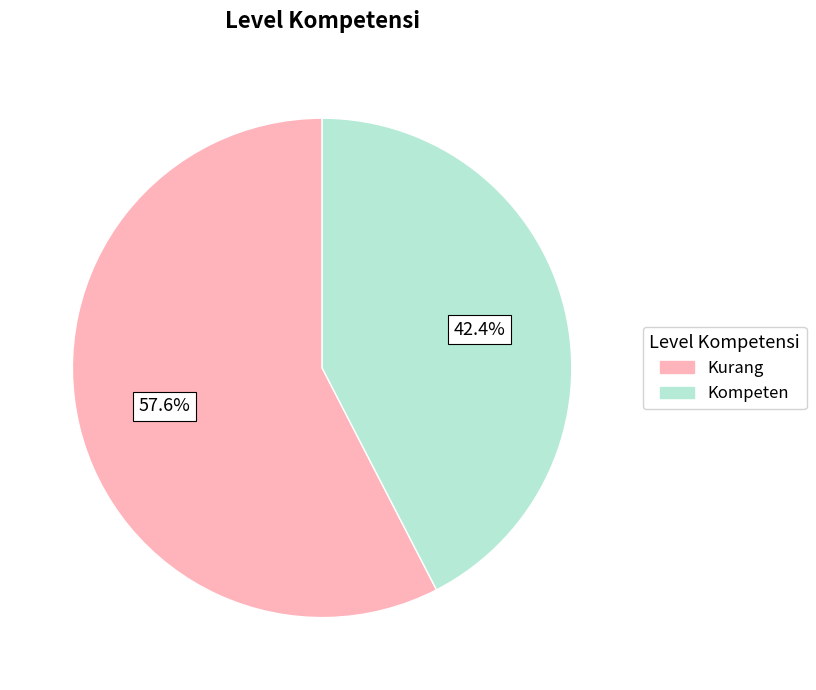

Which slice represents more than half of the pie?

Kurang